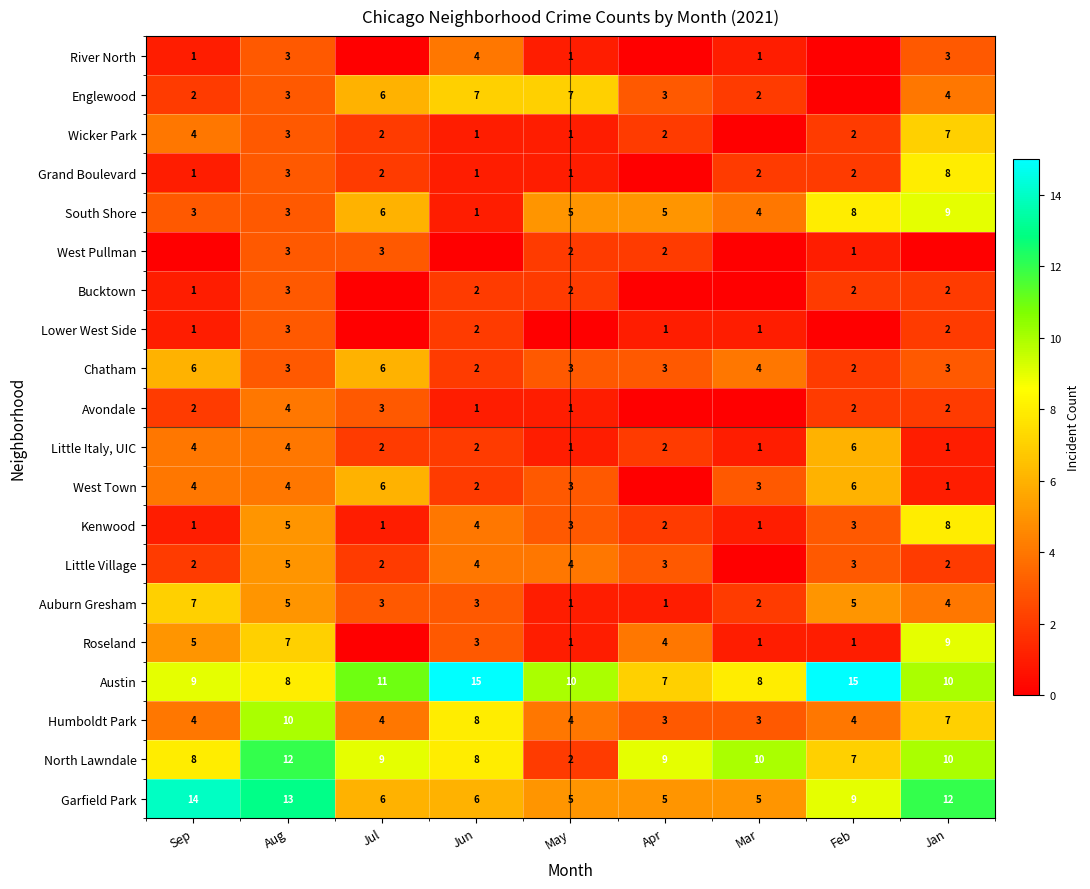

What is the sum of all South Shore values?

44